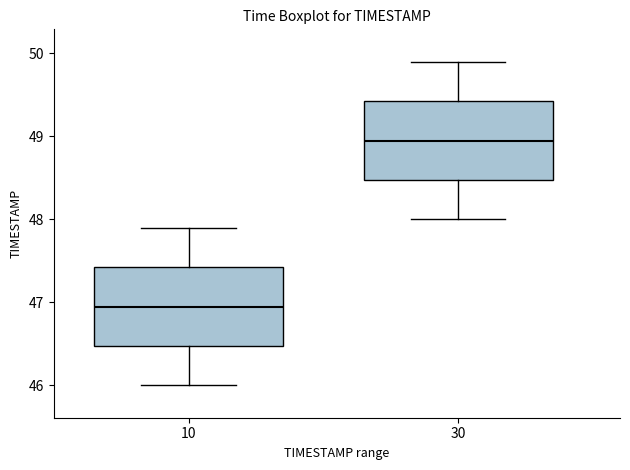

Reading left to right, transcribe this box plot: for each box, give where its median line is, the range the box spans, and where its two whiskers end, as read against the y-axis. The values are not printed on the chart, so give them approximately, as read against the axis.

10: median 47.0, box 46.5 to 47.4, whiskers 46.0 to 47.9
30: median 49.0, box 48.5 to 49.4, whiskers 48.0 to 49.9